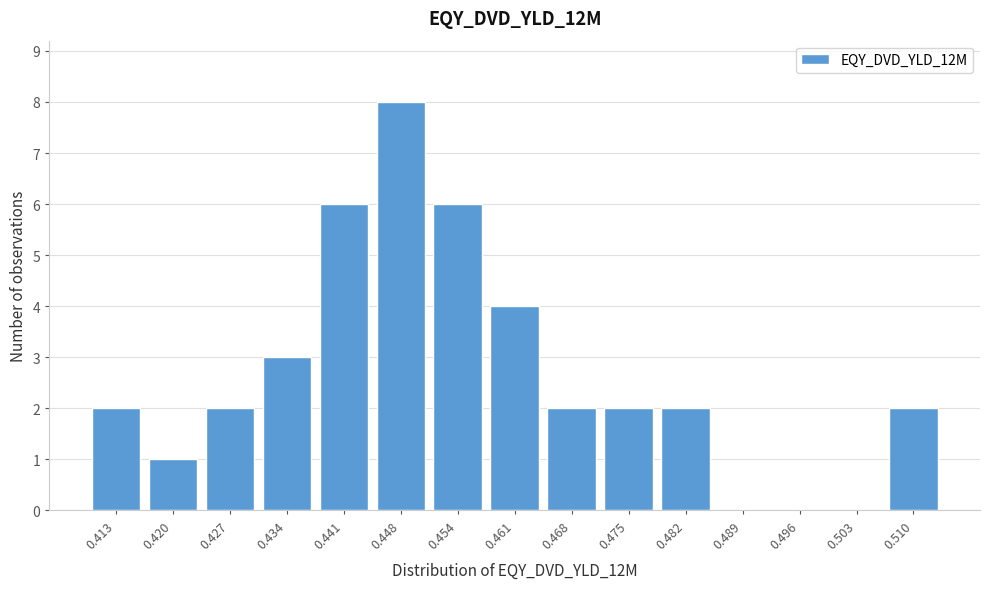

Reading left to right, list all the values displayed in this chart.

0.413=2	0.420=1	0.427=2	0.434=3	0.441=6	0.448=8	0.454=6	0.461=4	0.468=2	0.475=2	0.482=2	0.489=0	0.496=0	0.503=0	0.510=2